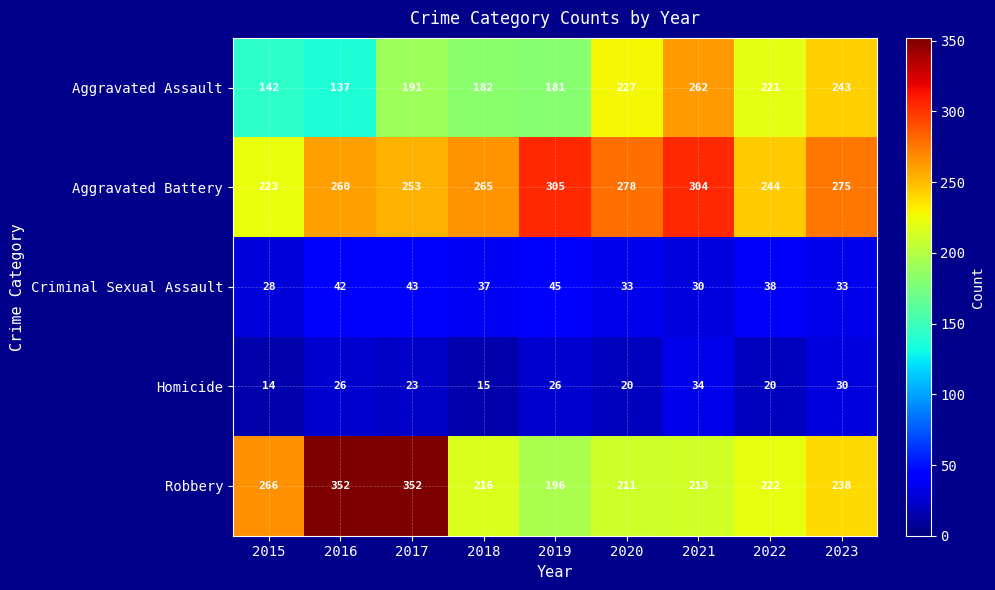

At how many categories does at least one series exceed 229?

9